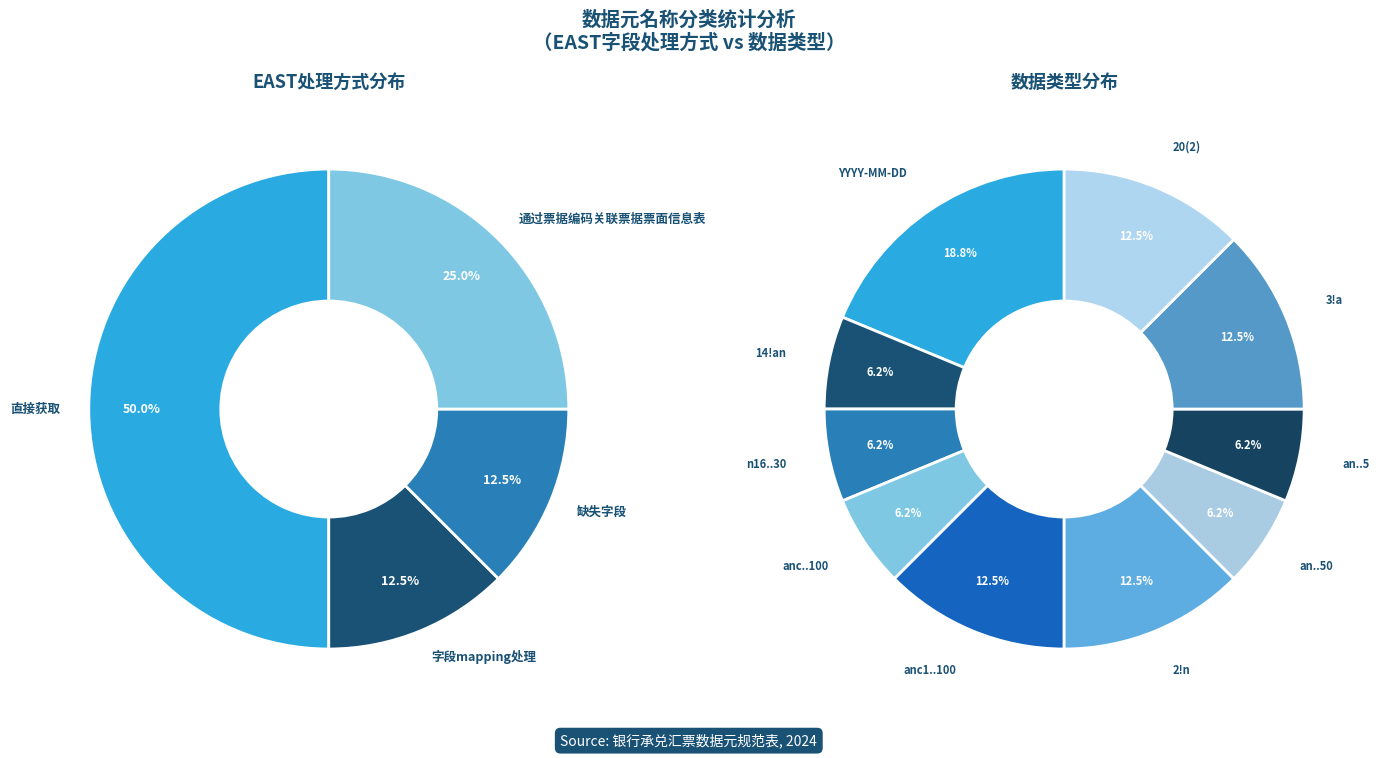

Between 通过票据编码关联票据票面信息表 and 缺失字段, which is larger?

通过票据编码关联票据票面信息表